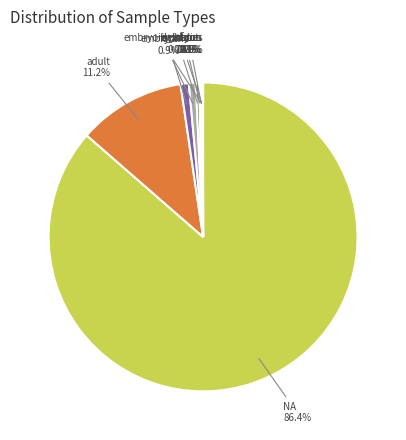

How much of the chart is everything except adult?

88.8%